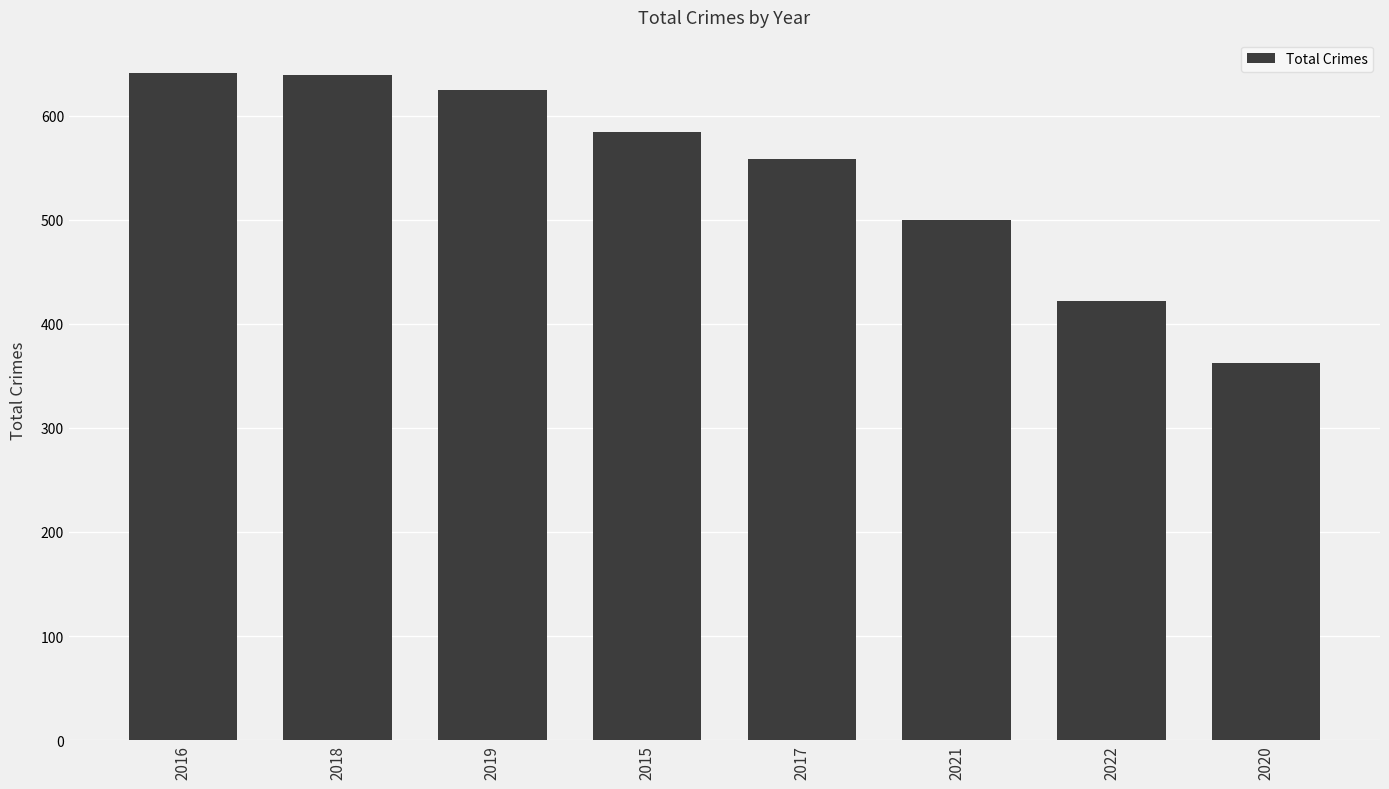

What is the difference between the second highest and second lowest values?

217